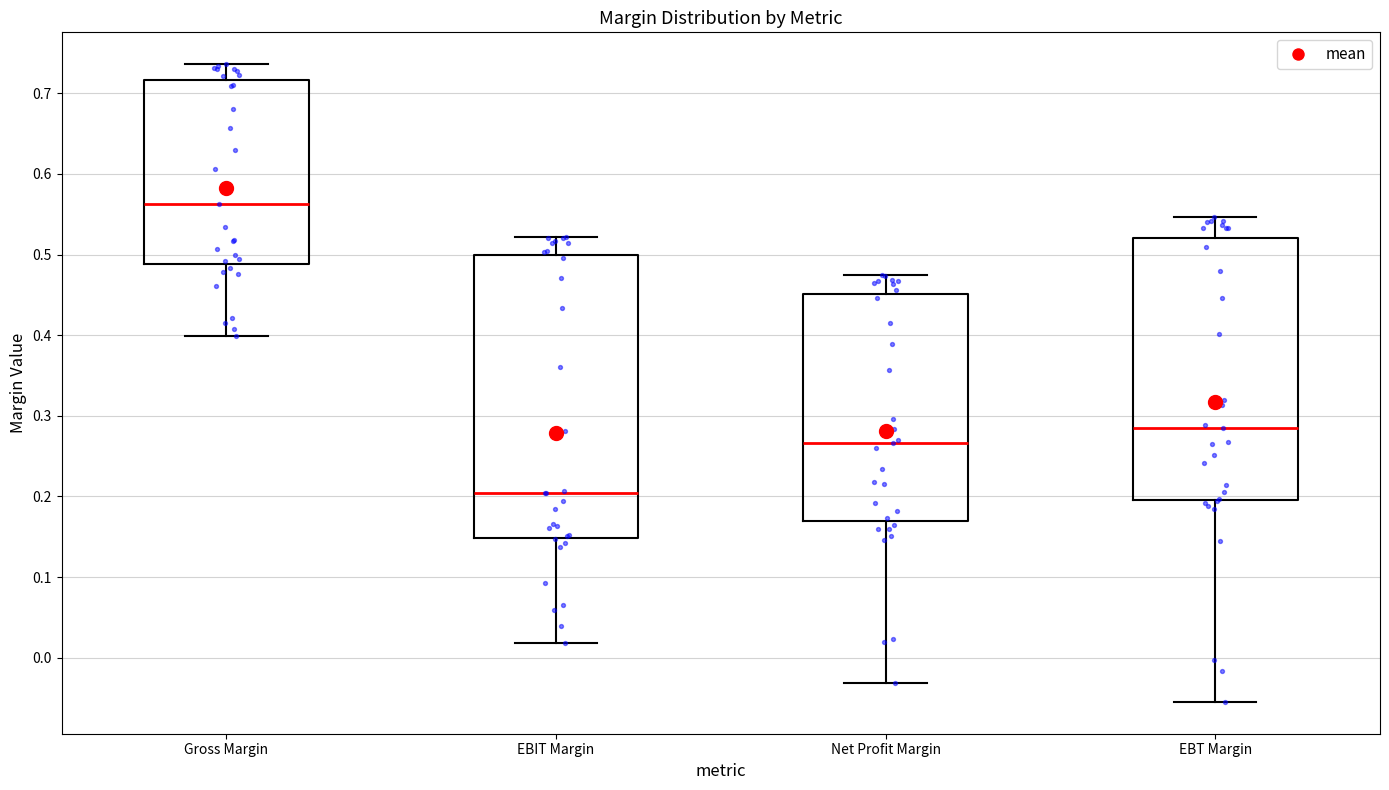

Reading left to right, read every box against the y-axis: the position of its median line, the range the box covers, and the ends of its whiskers. The values are not printed on the chart, so give them approximately, as read against the axis.

Gross Margin: median 0.56, box 0.49 to 0.72, whiskers 0.40 to 0.74
EBIT Margin: median 0.20, box 0.15 to 0.50, whiskers 0.02 to 0.52
Net Profit Margin: median 0.27, box 0.17 to 0.45, whiskers -0.03 to 0.48
EBT Margin: median 0.28, box 0.20 to 0.52, whiskers -0.05 to 0.55